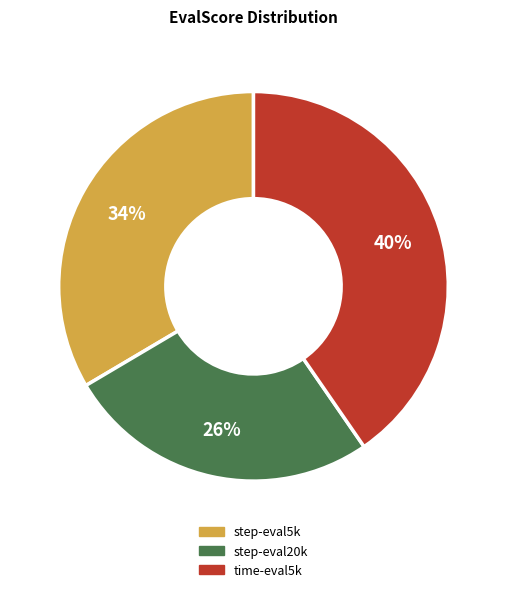

Is there any slice that represents more than half of the pie?

No